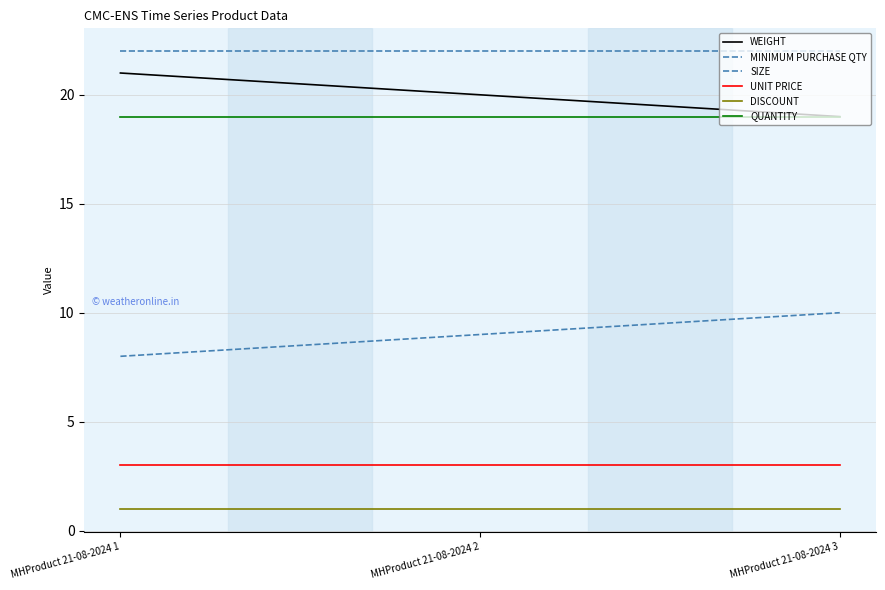

How many lines are shown in the chart?

6